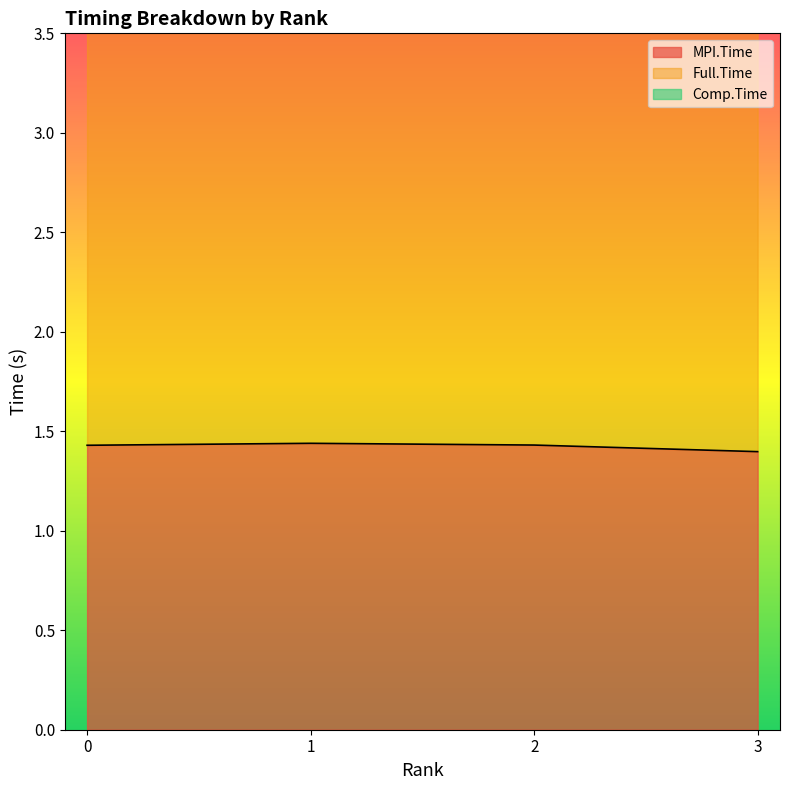

Reading left to right, transcribe all the data shown in this chart.

MPI.Time: 0=1.4	1=1.4	2=1.4	3=1.4
Full.Time: 0=6.3	1=6.2	2=6.2	3=6.2